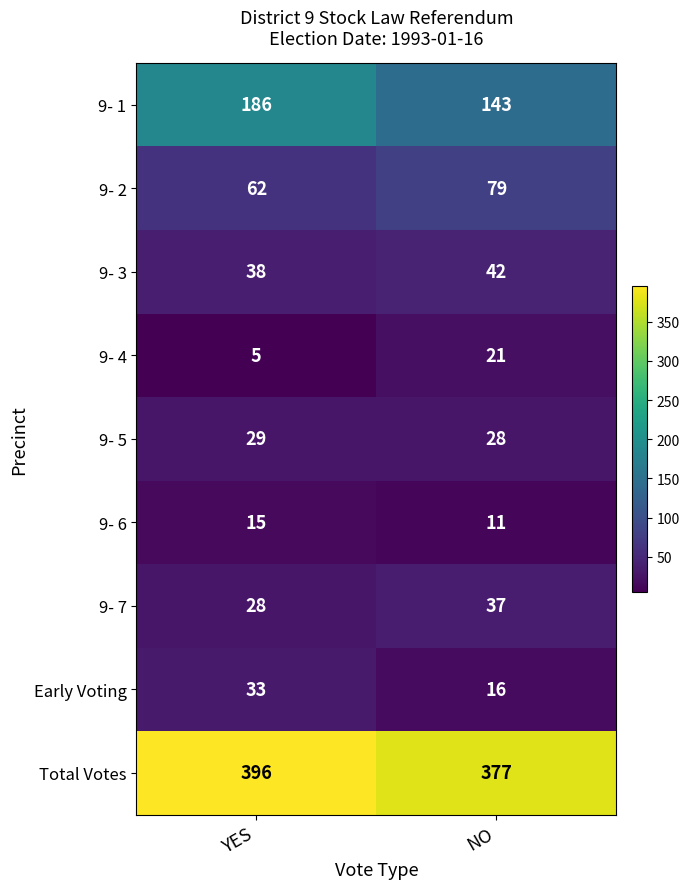

What is the sum of the 9- 6 values at NO and YES?

26